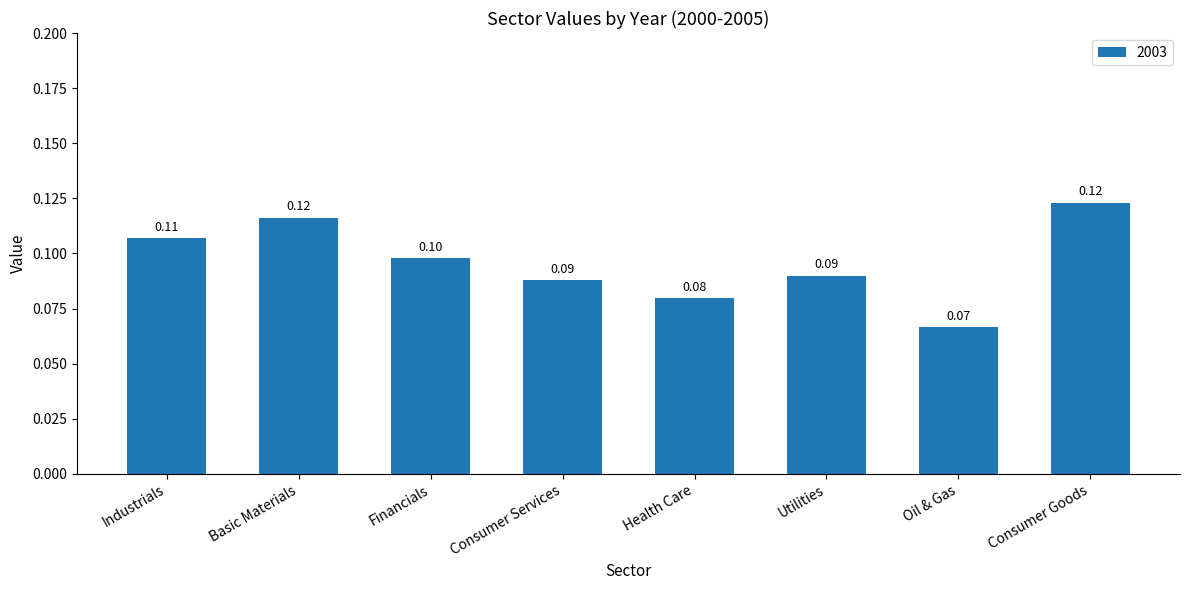

Which label corresponds to the smallest value in the chart?

Oil & Gas